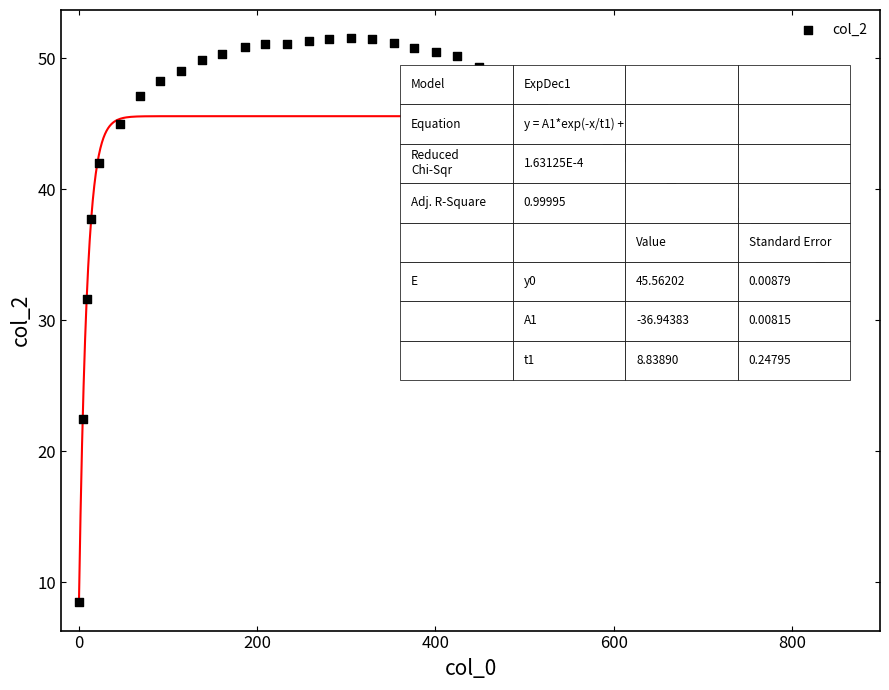

What is the range of Y values (max minus min)?

43.0